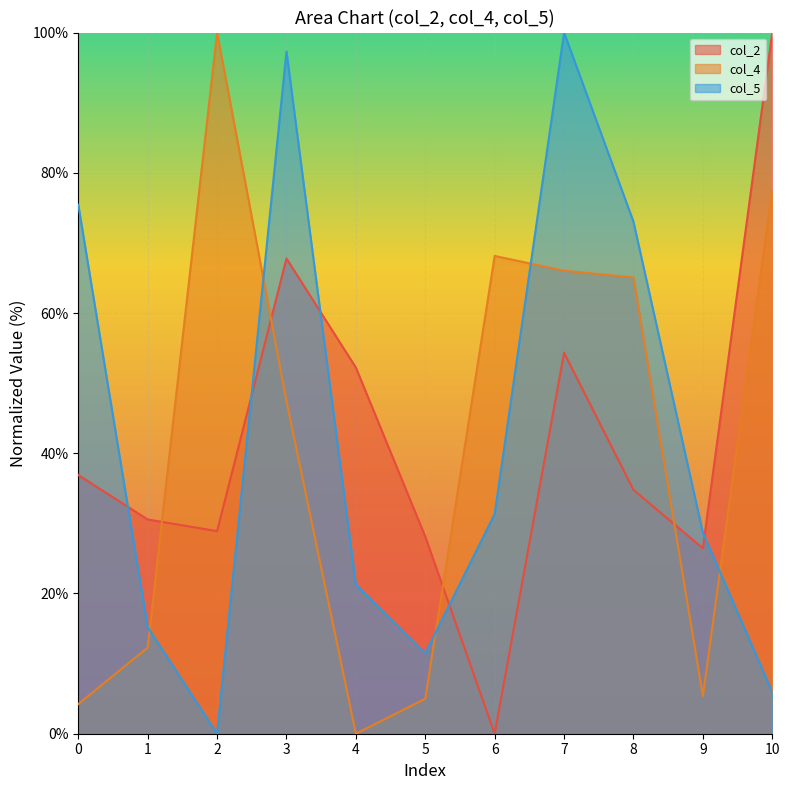

What is the difference between the col_2 values at 9 and 0?

10.4